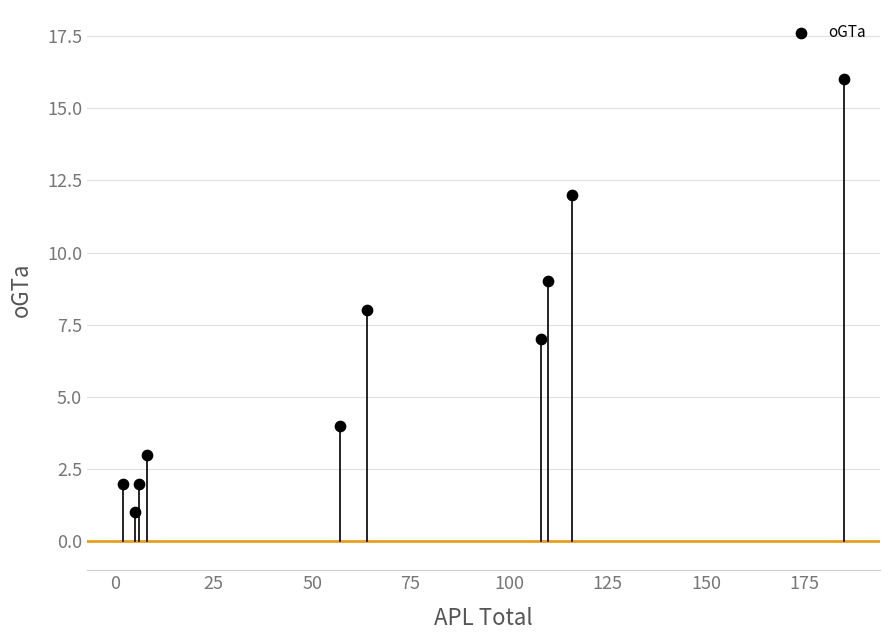

What is the average X value?

66